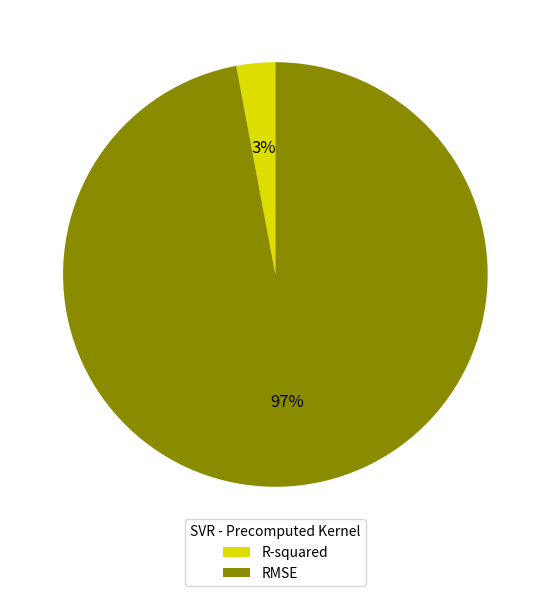

Is it true that R-squared is 3% of the pie?

True